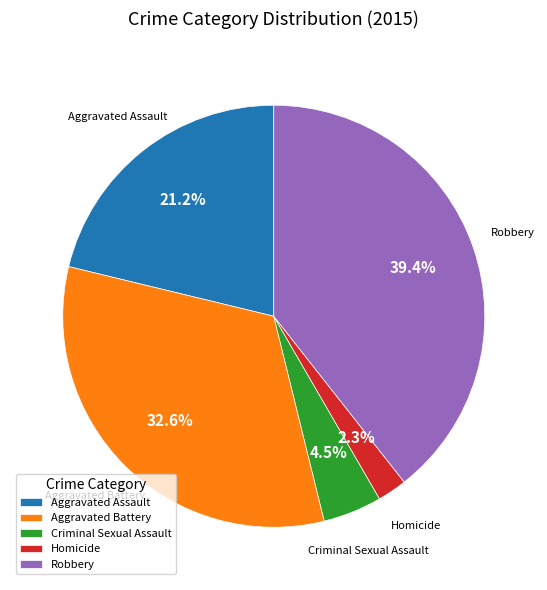

Is the sum of Aggravated Assault and Aggravated Battery greater than half?

Yes